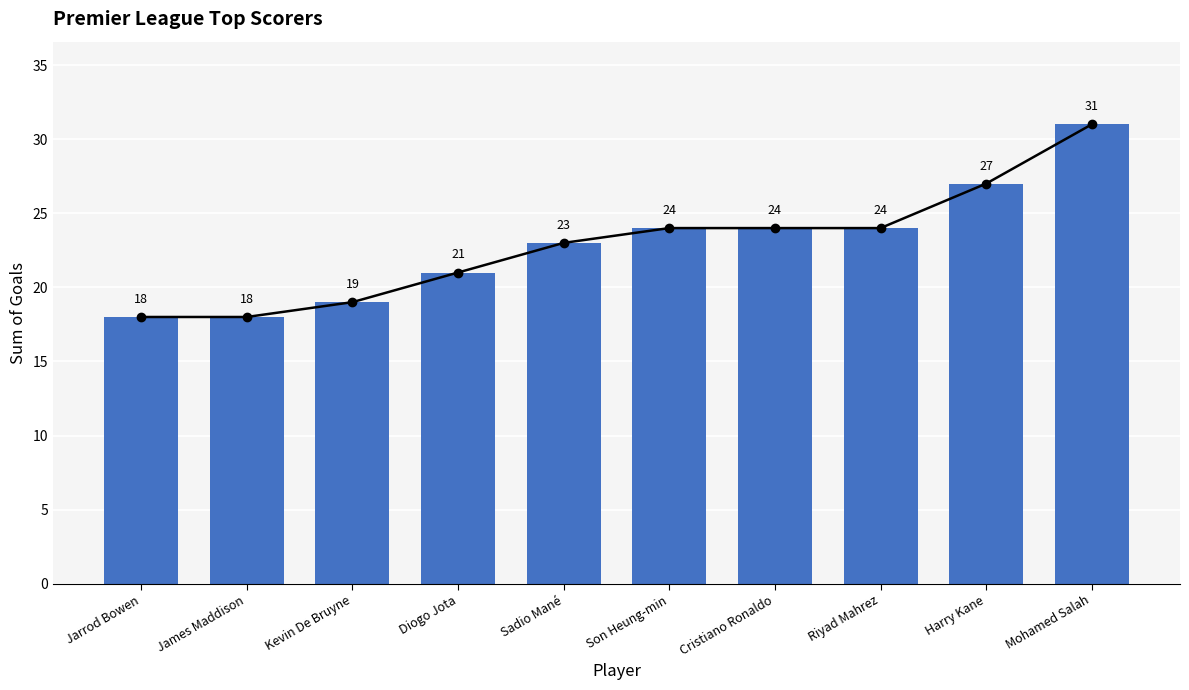

List the labels in order of value, largest first.

Mohamed Salah, Harry Kane, Son Heung-min, Cristiano Ronaldo, Riyad Mahrez, Sadio Mané, Diogo Jota, Kevin De Bruyne, Jarrod Bowen, James Maddison